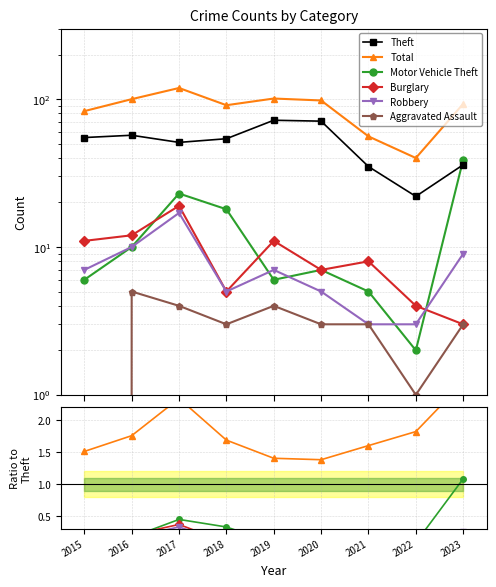

Is it true that Motor Vehicle Theft equals 0.0 at 2020?

False